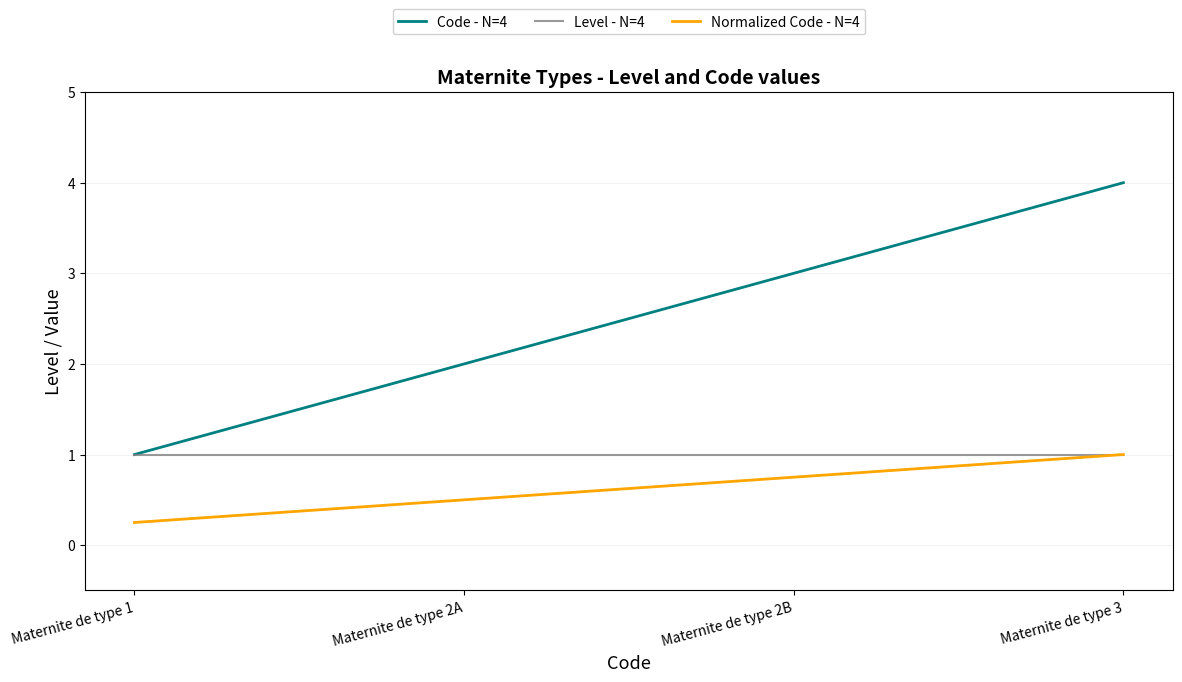

At Maternite de type 2B, list the series in order from largest to smallest.

Code - N=4, Level - N=4, Normalized Code - N=4